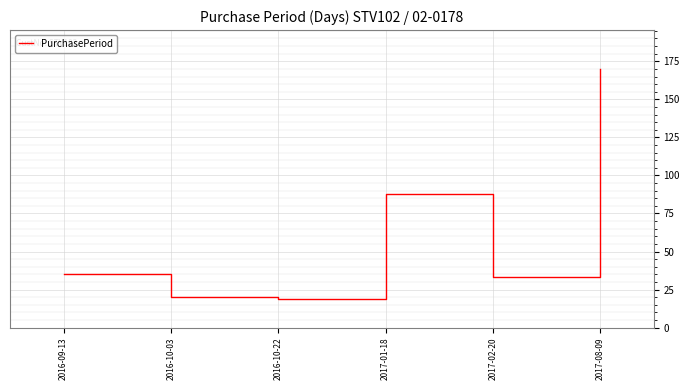

How many distinct data groups are displayed?

1